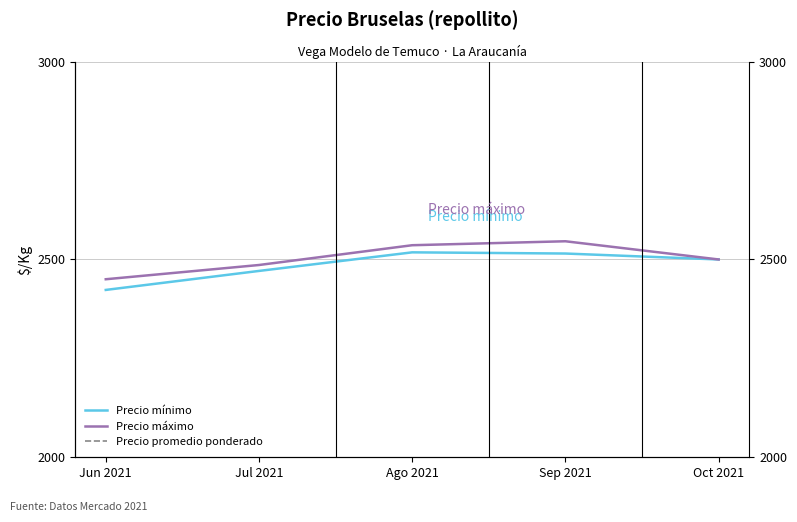

At which category is the sum across all series the highest?

Sep 2021